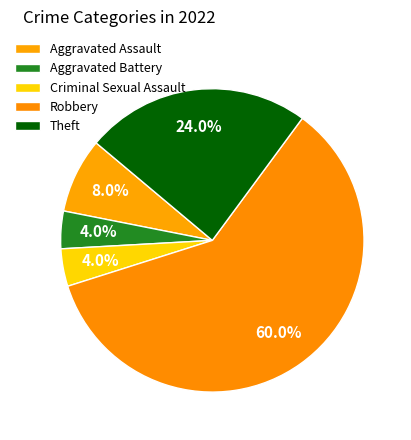

Between Robbery and Aggravated Assault, which is larger?

Robbery